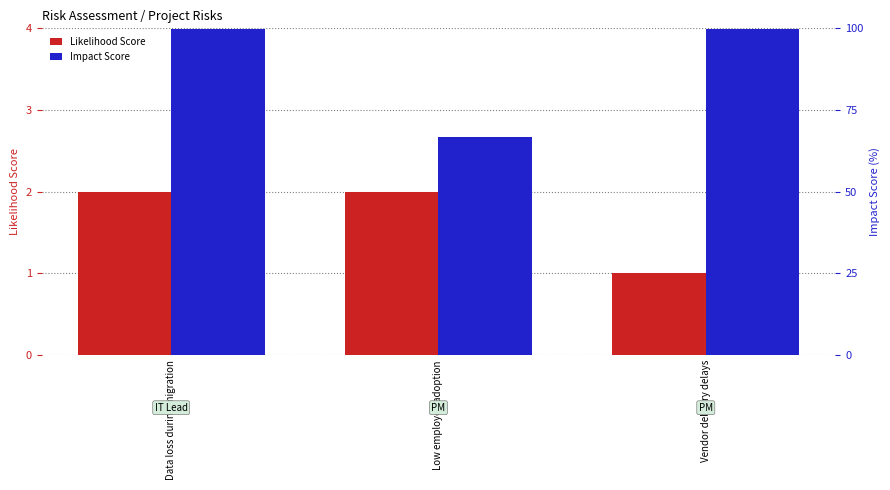

Which series has the largest total across all categories?

Impact Score